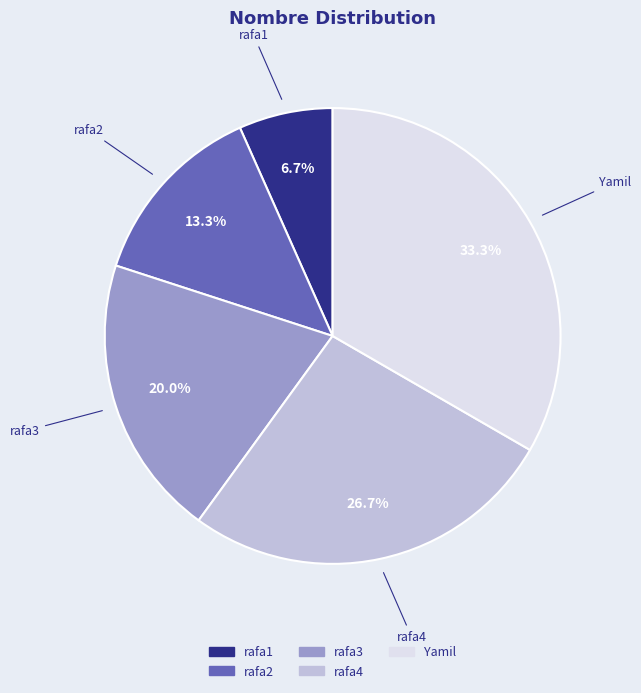

To the nearest percent, what is the average slice percentage?

20%